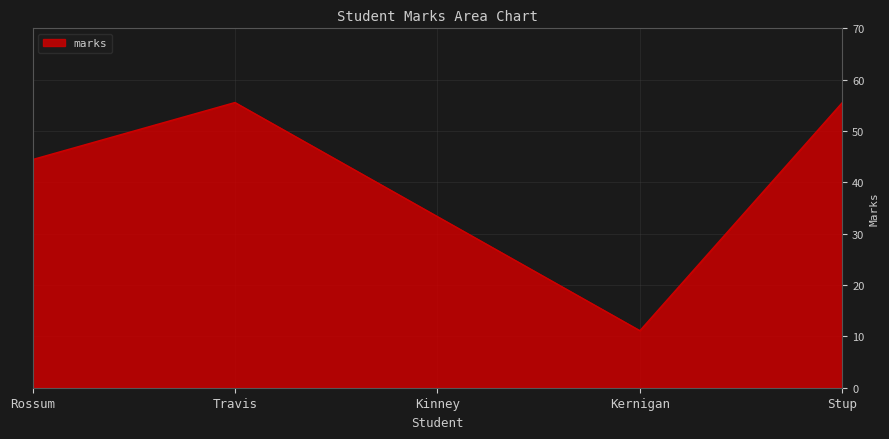

Which label corresponds to the smallest value in the chart?

Kernigan